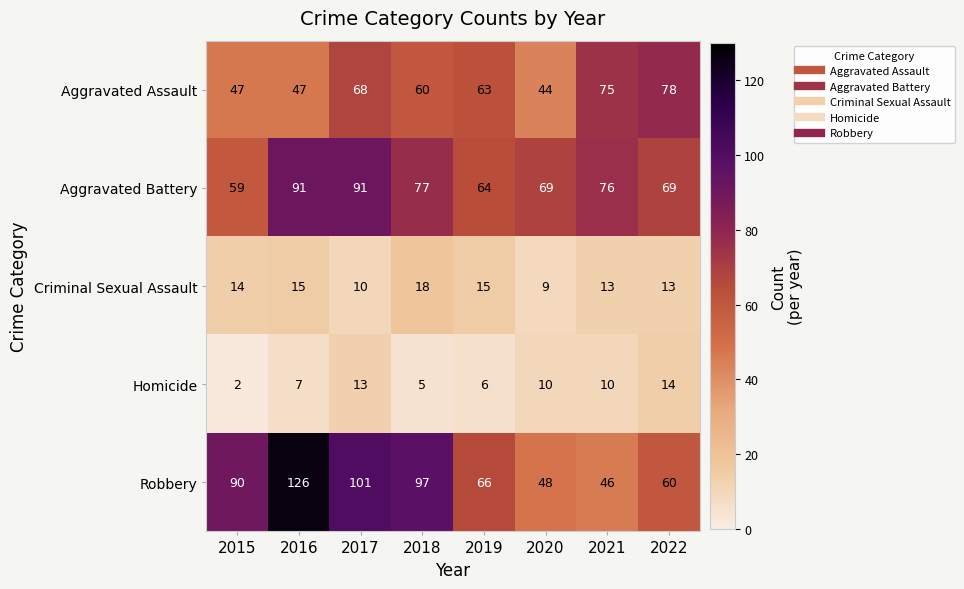

Is it true that Aggravated Battery equals 91 at 2015?

False